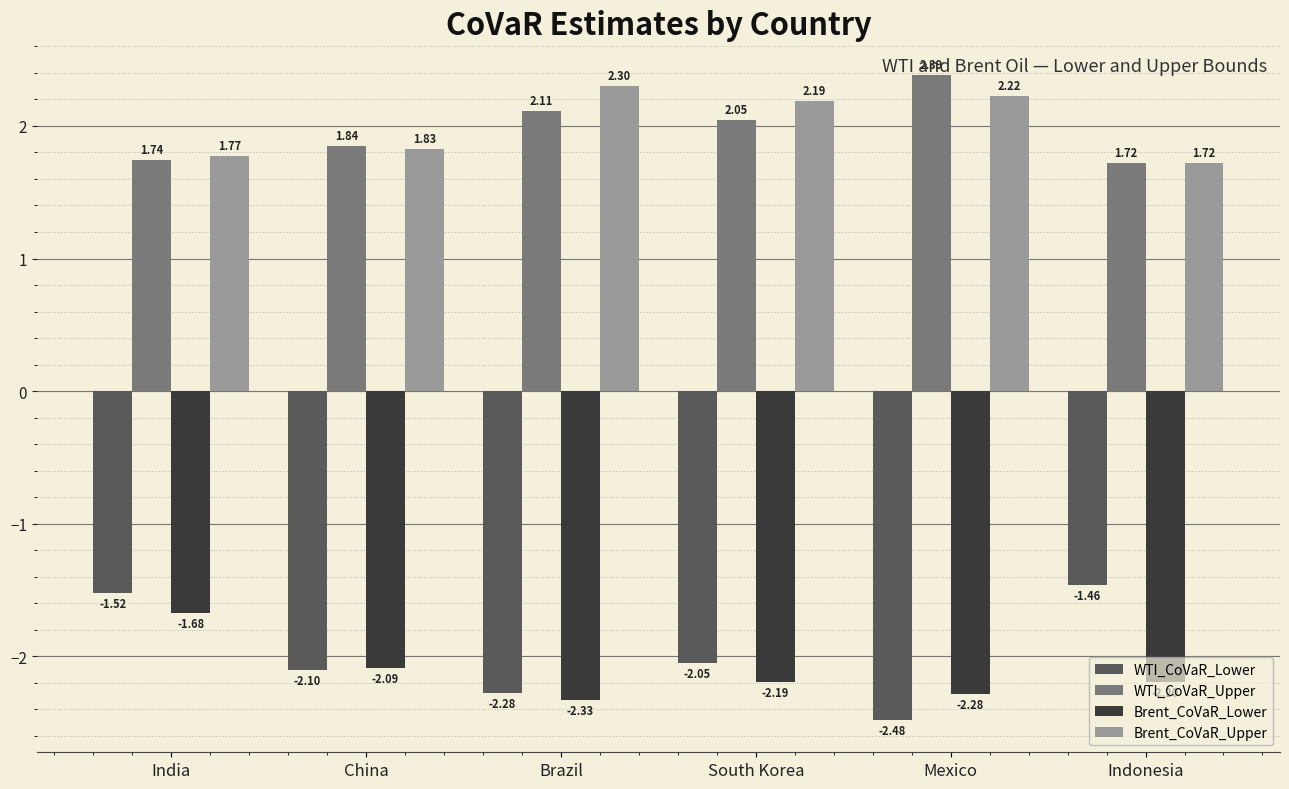

Does the chart contain stacked bars?

No